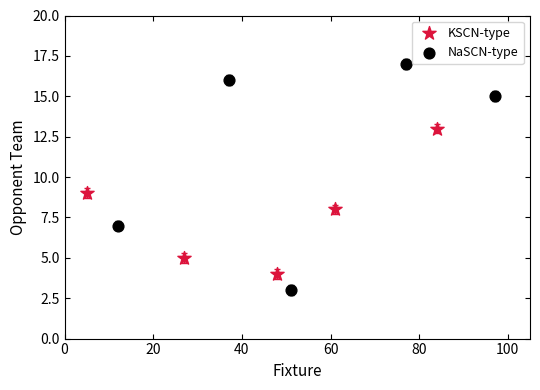

Which series has the widest spread of Y values?

NaSCN-type